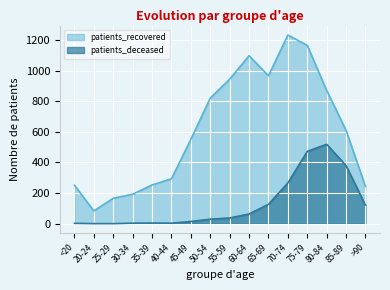

Where is patients_recovered nearest to the value 658?

85-89